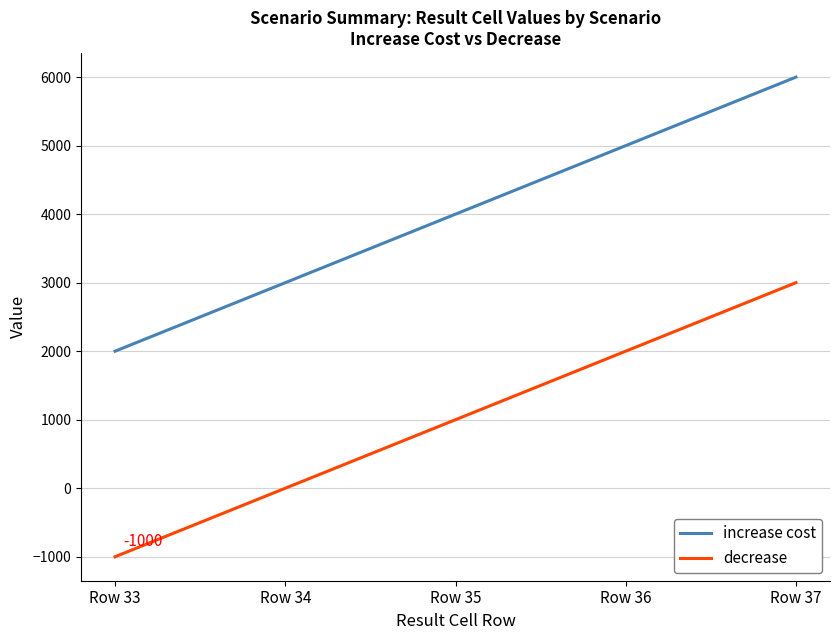

What is the difference between the second highest and second lowest values in the decrease series?

2000